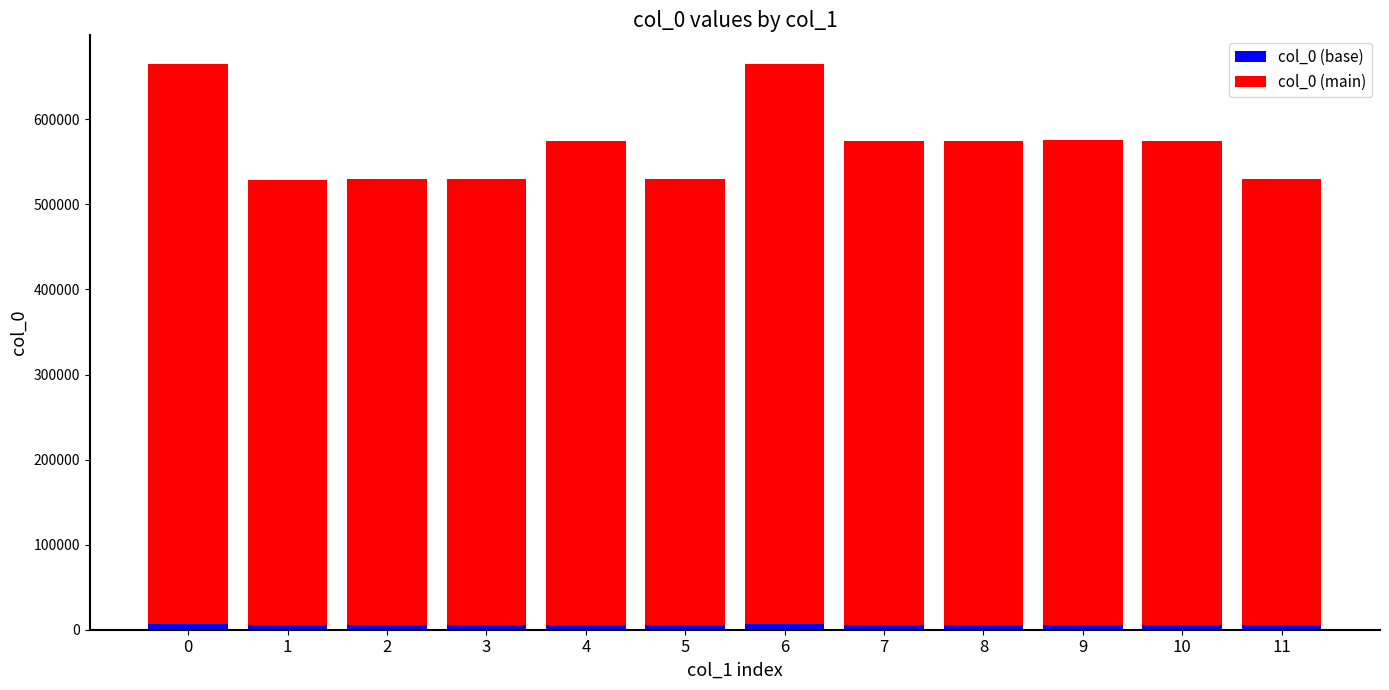

What is the total value across all series at 3?

530158.0